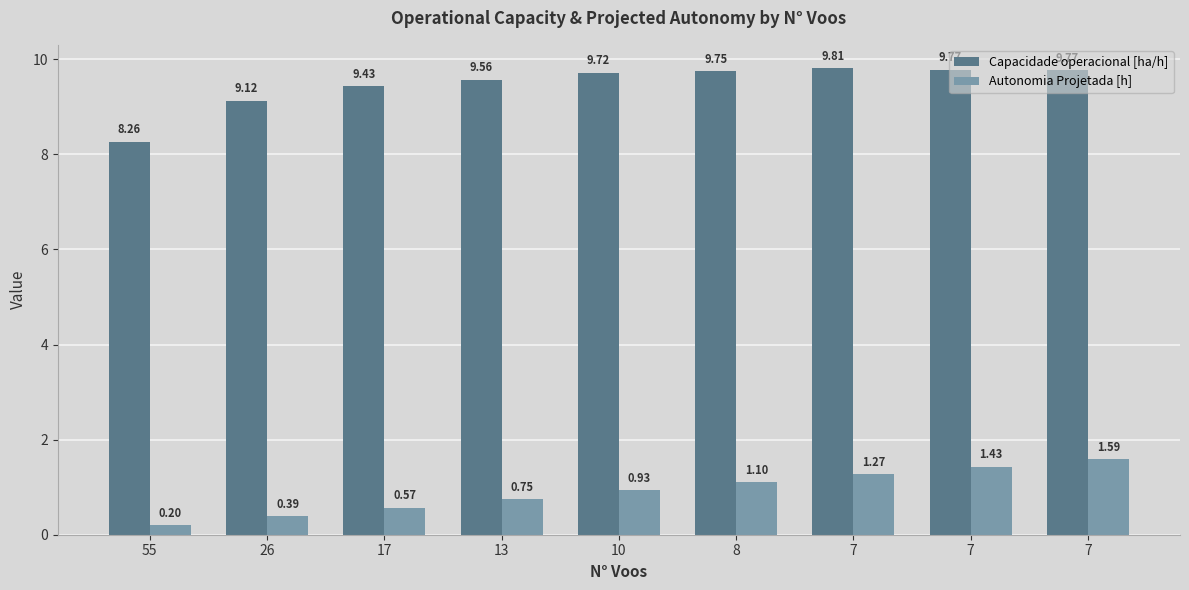

What is the spread (max minus min) of values at 7?

8.5